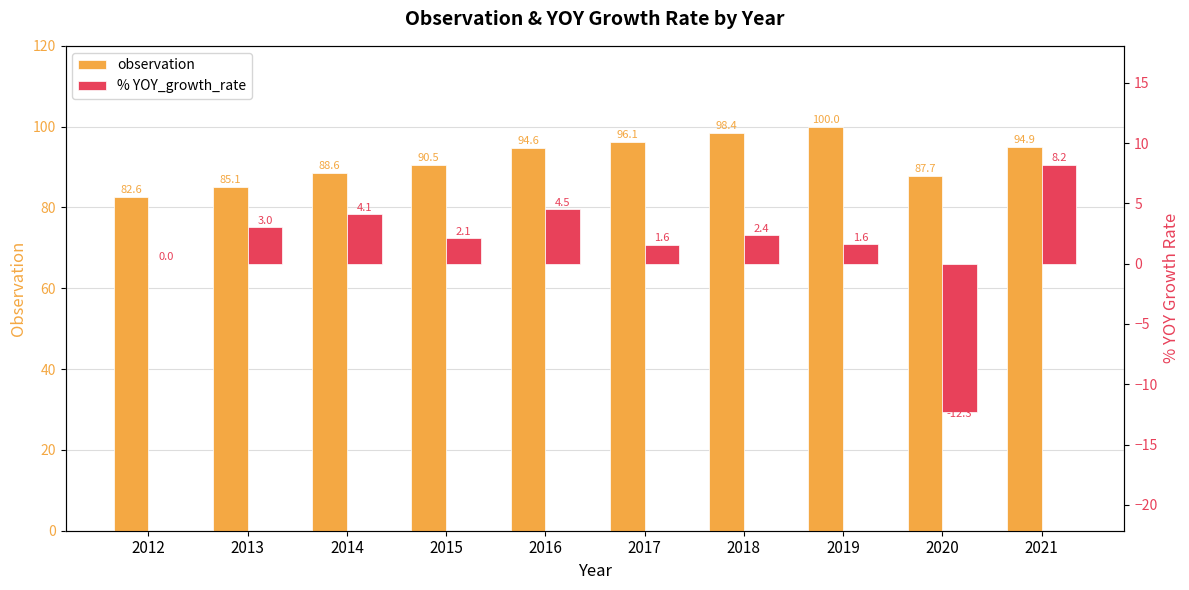

True or false: observation has a value of 168.7 at 2016.

False